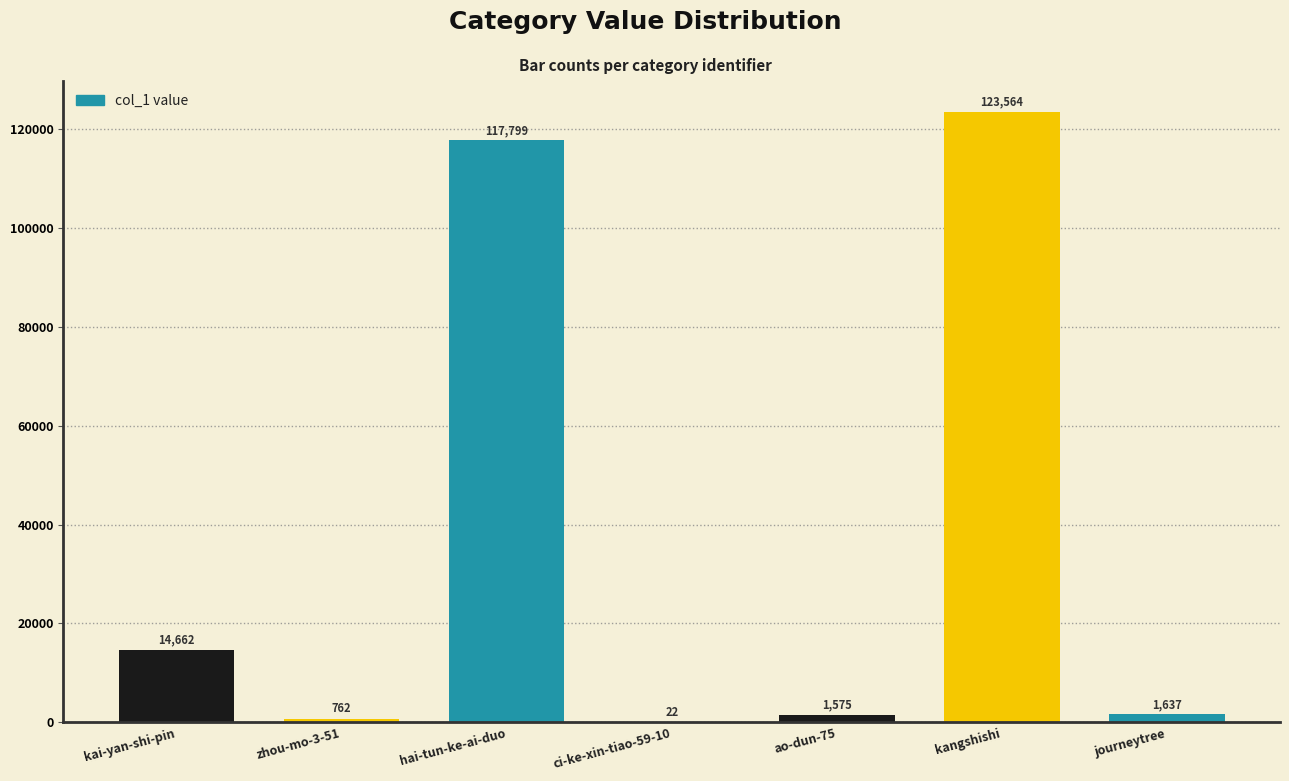

Reading right to left, transcribe all the data shown in this chart.

journeytree=1637	kangshishi=123564	ao-dun-75=1575	ci-ke-xin-tiao-59-10=22	hai-tun-ke-ai-duo=117799	zhou-mo-3-51=762	kai-yan-shi-pin=14662